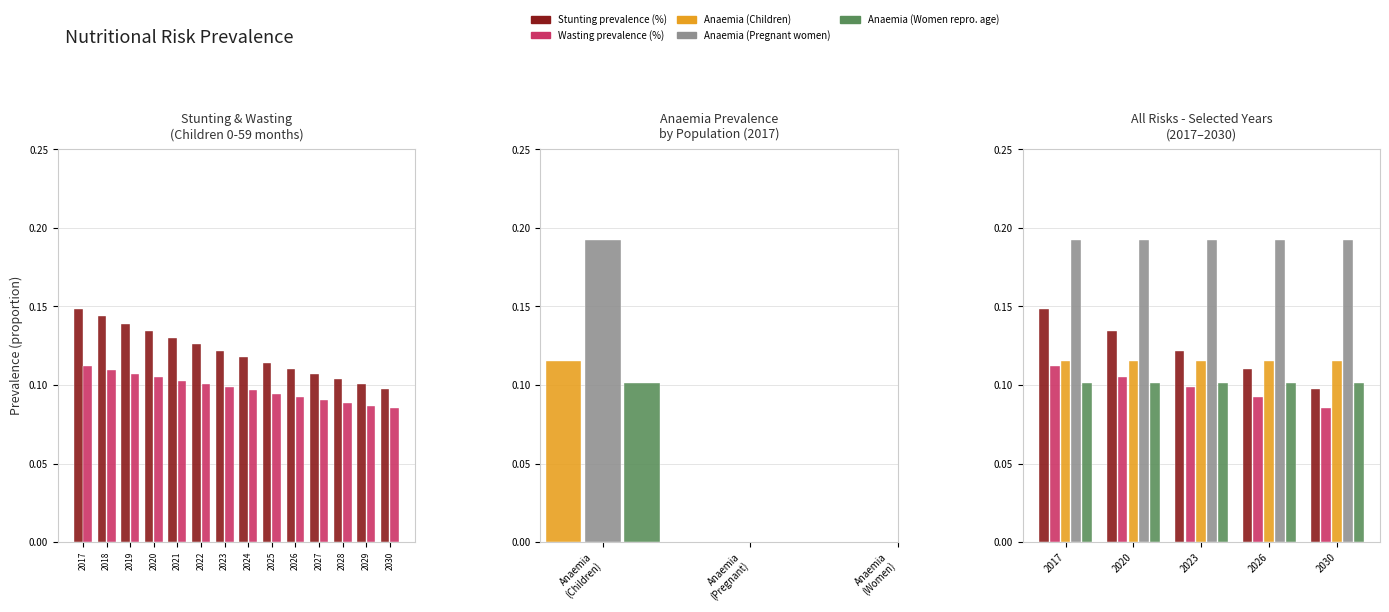

What is the spread (max minus min) of values at 2017?

0.1